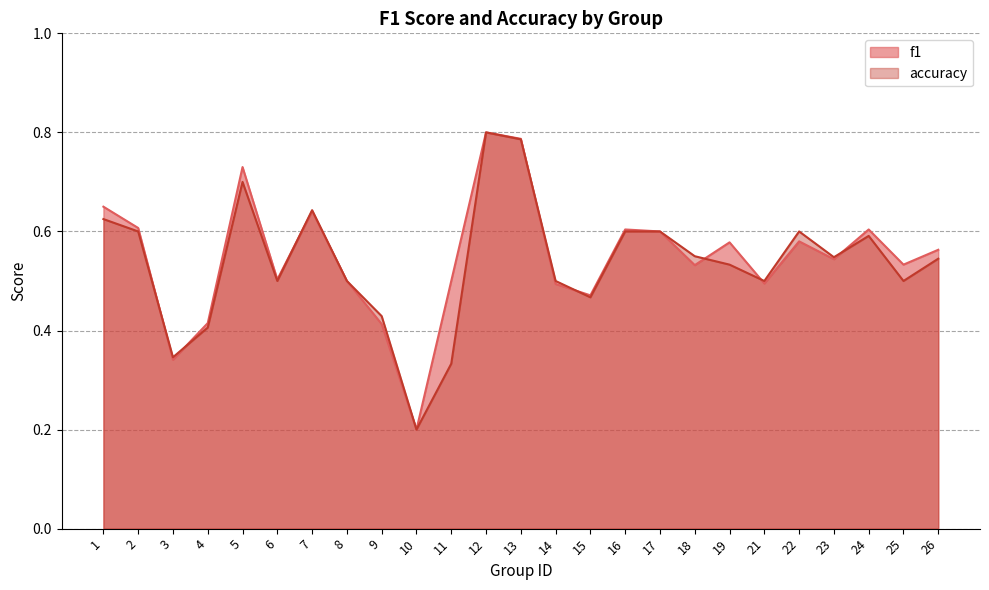

Count the number of categories in the chart.

25